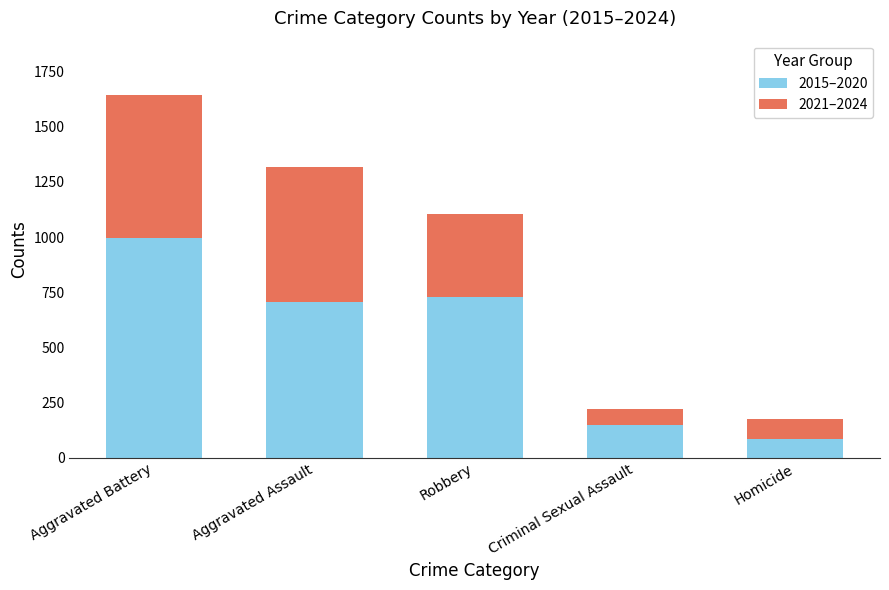

Count the number of categories in the chart.

5